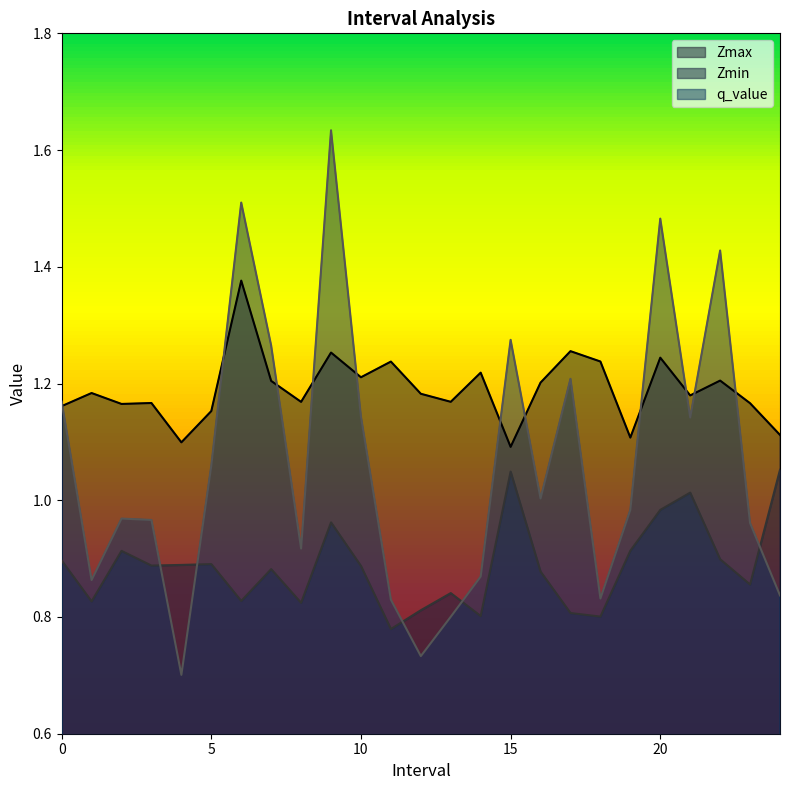

At how many categories does at least one series exceed 0?

25